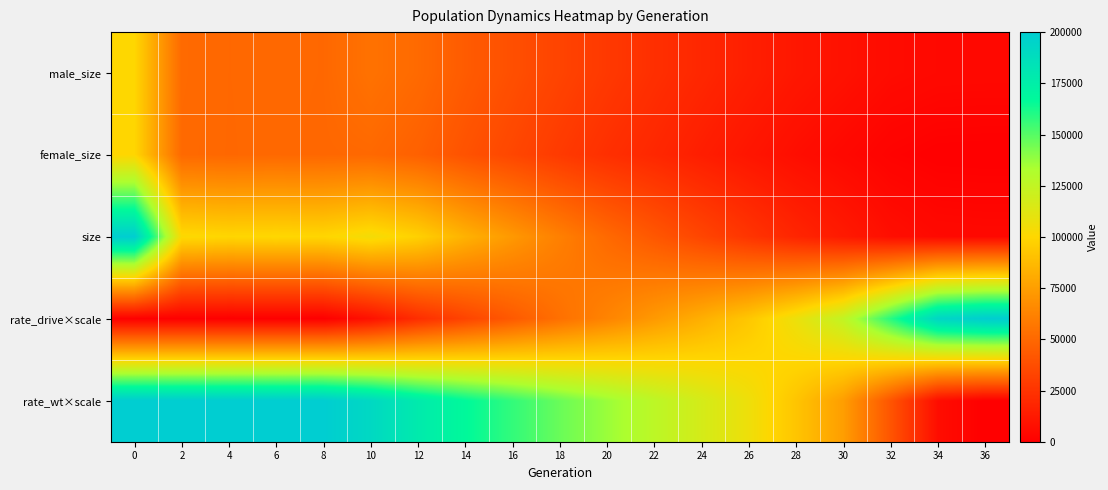

Which series has the widest spread of values?

rate_drive×scale